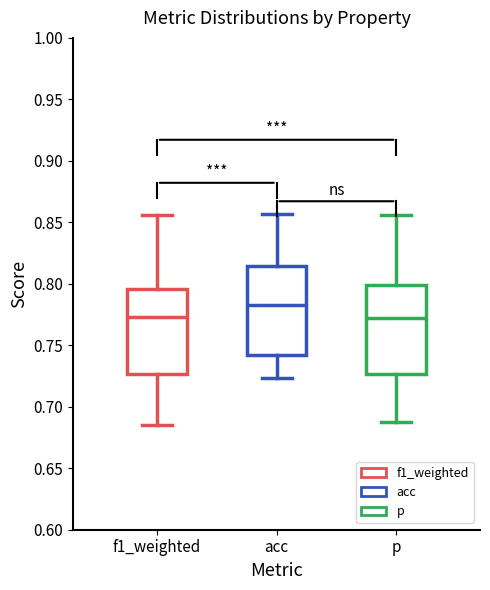

Where does the median line of the box for f1_weighted sit on the y-axis? The values are not printed on the chart, so give them approximately, as read against the axis.

0.775